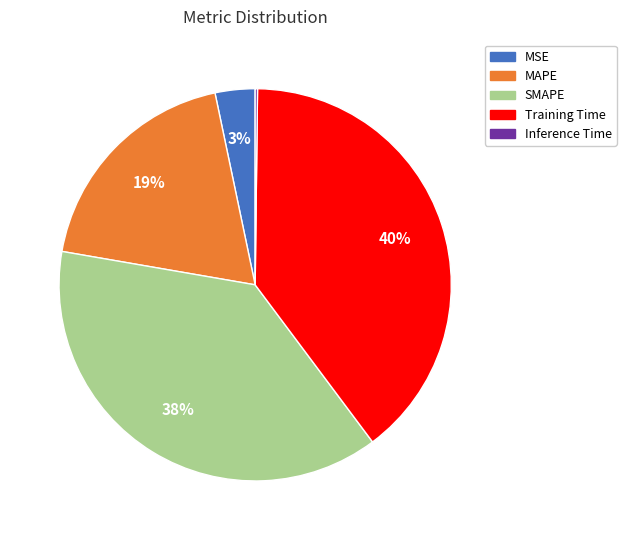

What is the largest slice in the pie chart?

Training Time